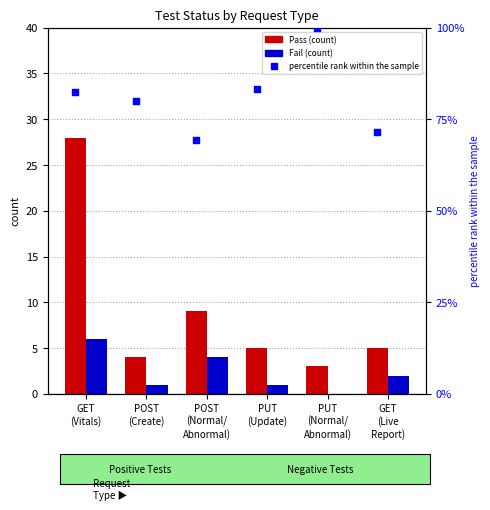

At how many categories does at least one series exceed 46?

6